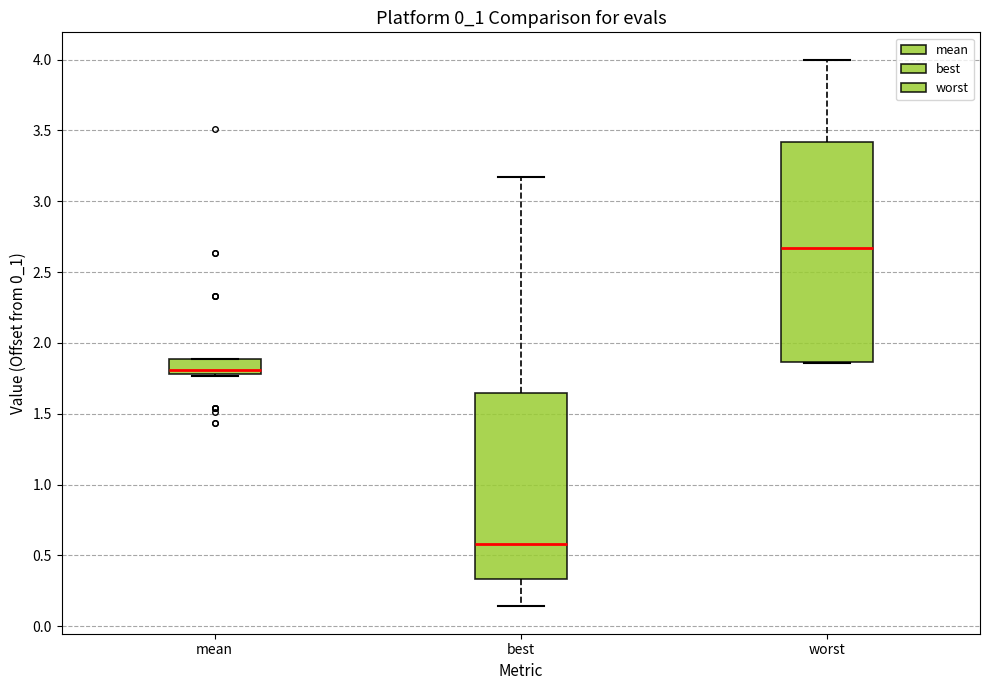

Which box has the highest median line?

worst